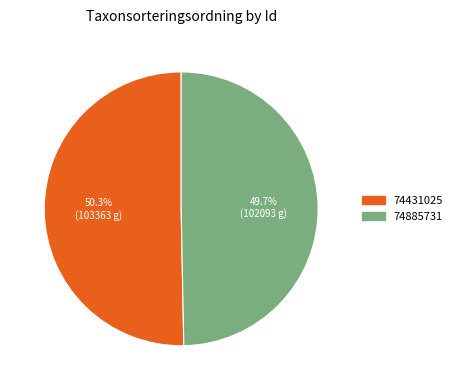

True or false: 74431025 accounts for 50% of the total.

True